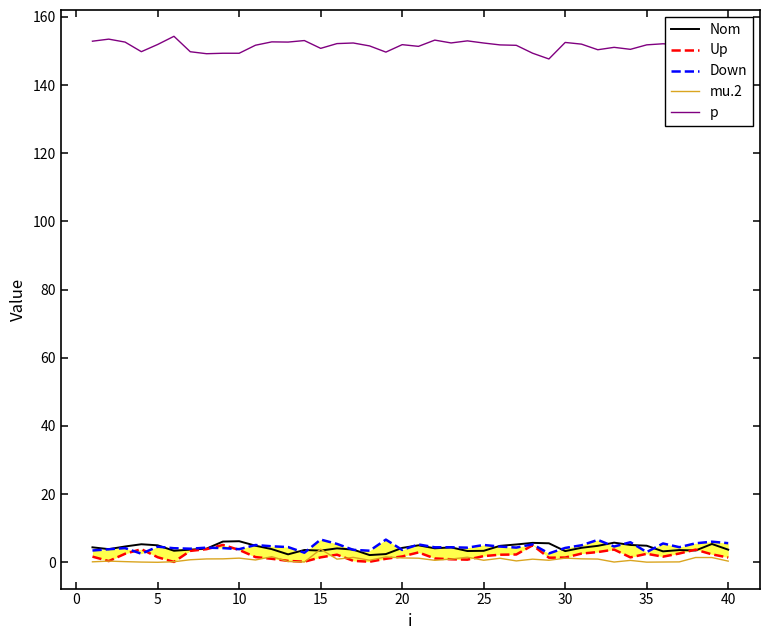

What is the value of the Down point at the 39th from the left?

6.0